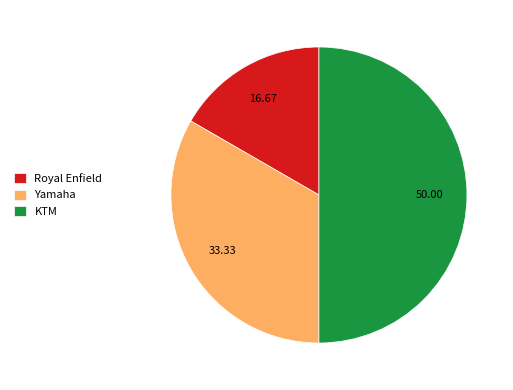

What is the largest slice in the pie chart?

KTM